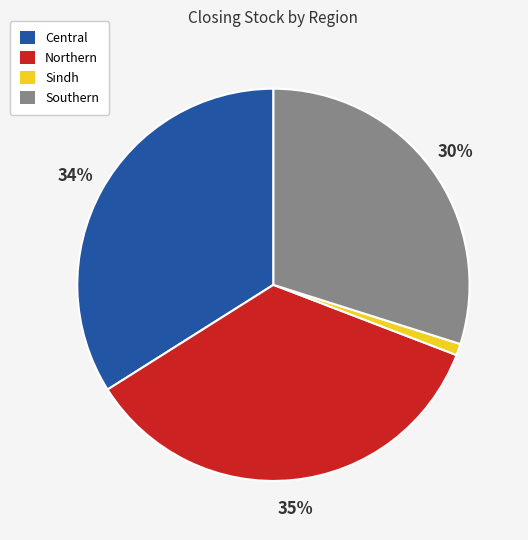

To the nearest percent, what portion does Central represent?

34%